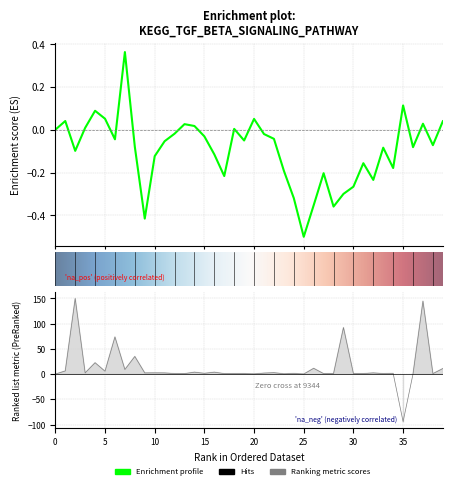

How many points are higher than both their immediate neighbors (excluding endpoints)?

15